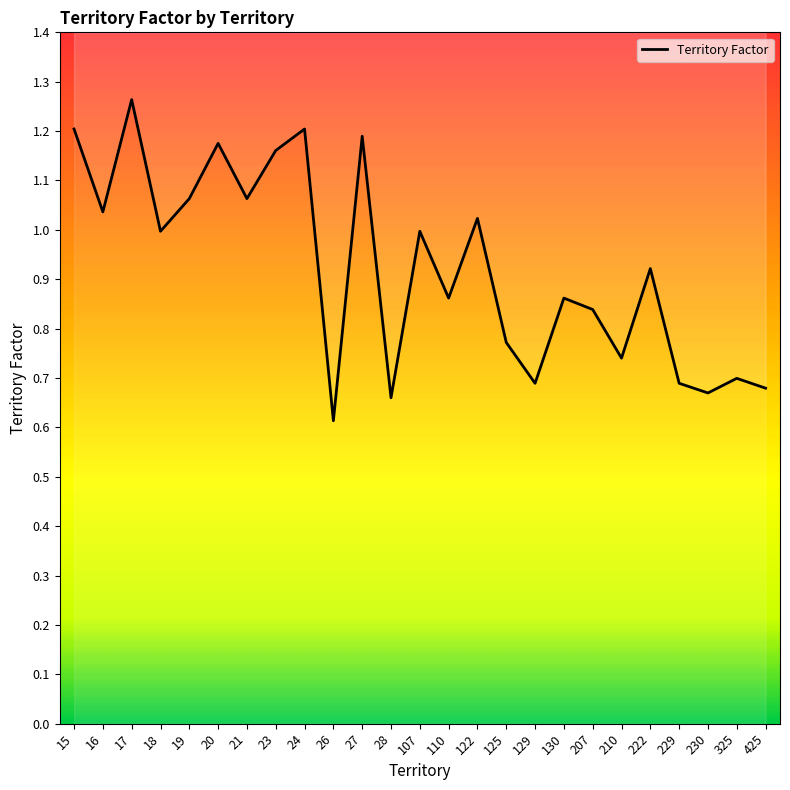

True or false: the data shows 0.8 at 125.

True